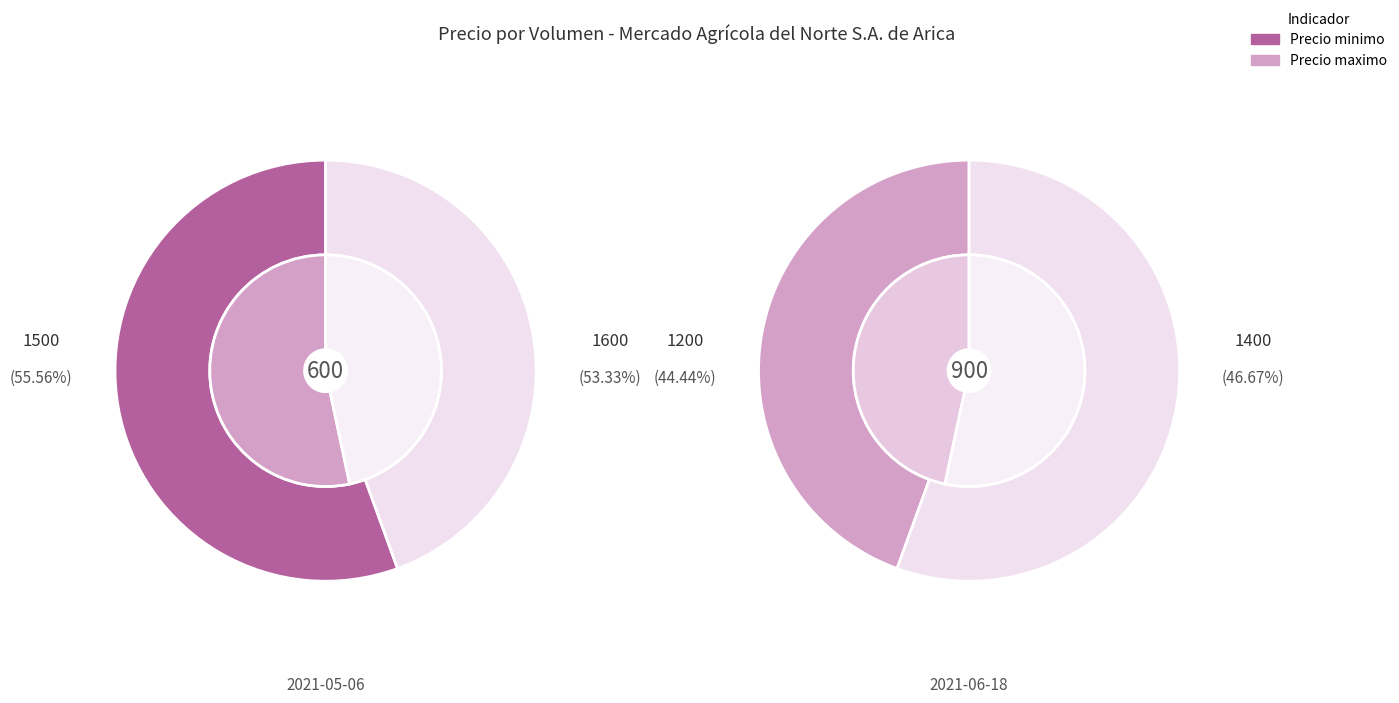

To the nearest percent, what is the combined percentage of 600 and 900?

100%